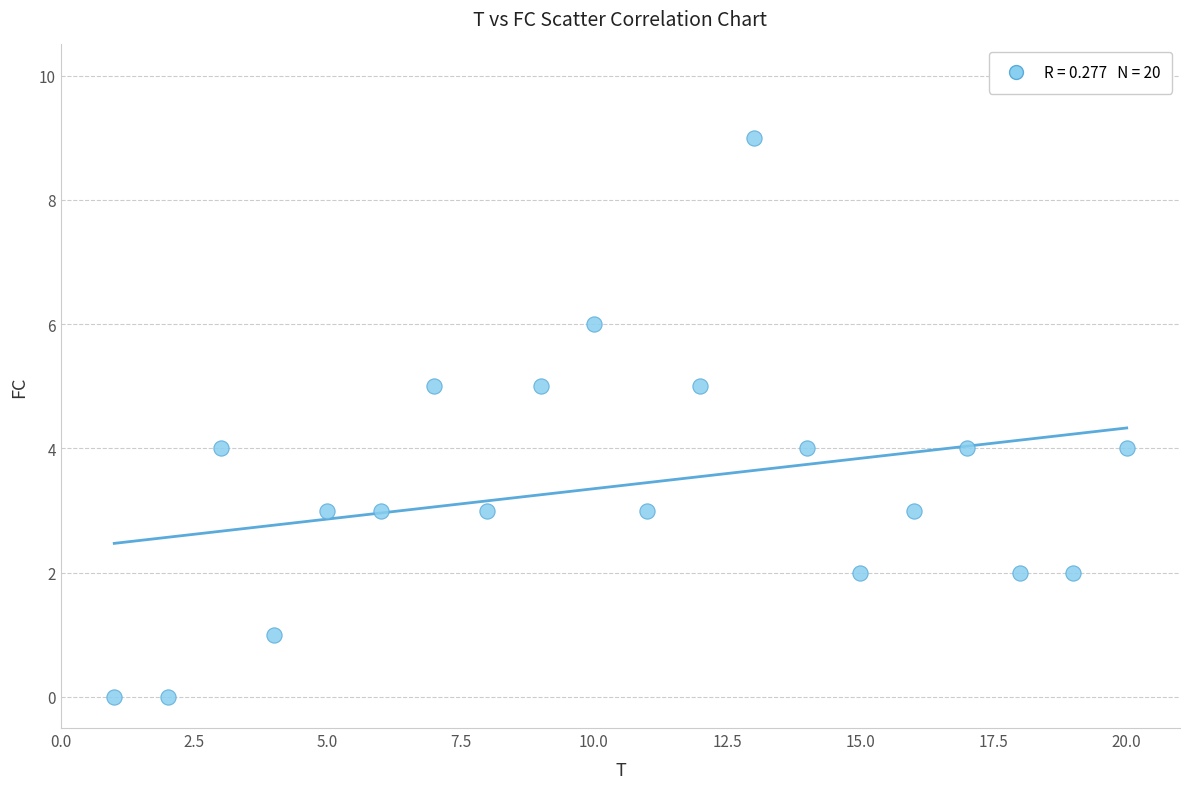

What is the range of X values (max minus min)?

19